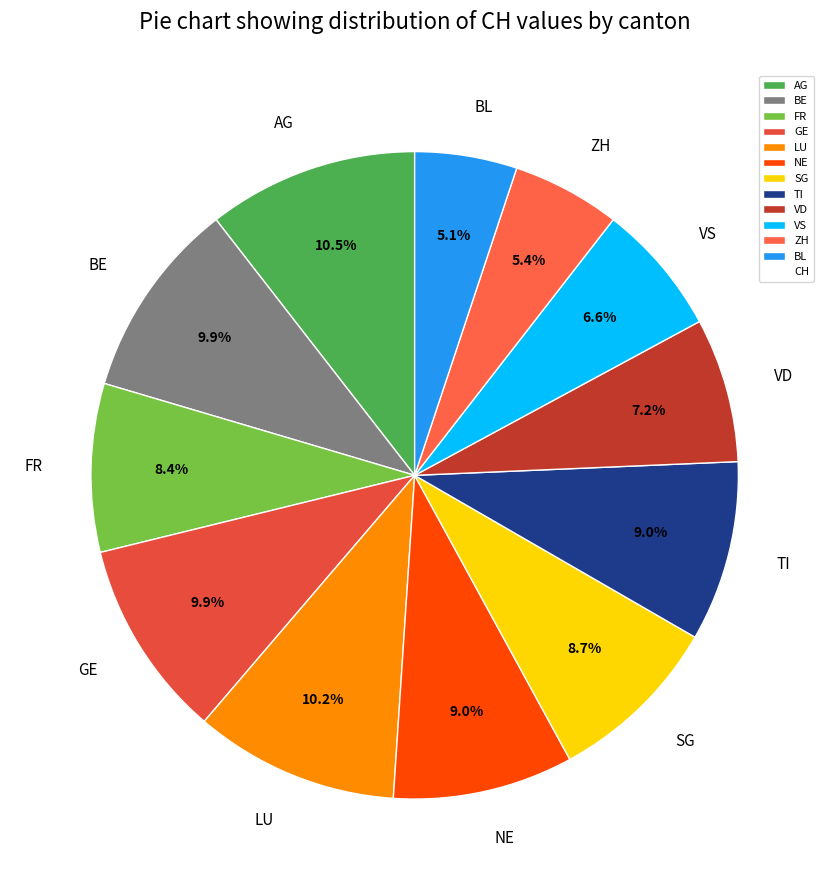

Approximately how many times larger is the value at GE compared to TI?

1.1